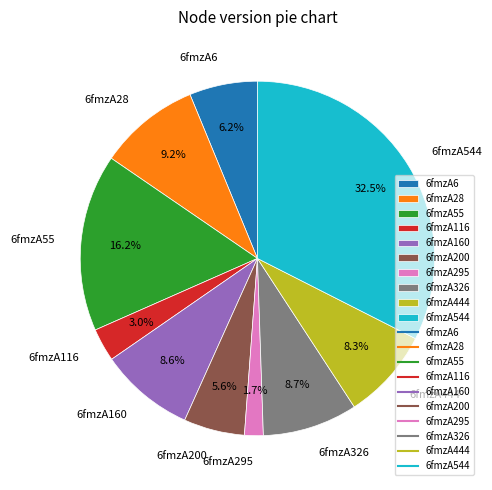

Does any single category account for the majority?

No